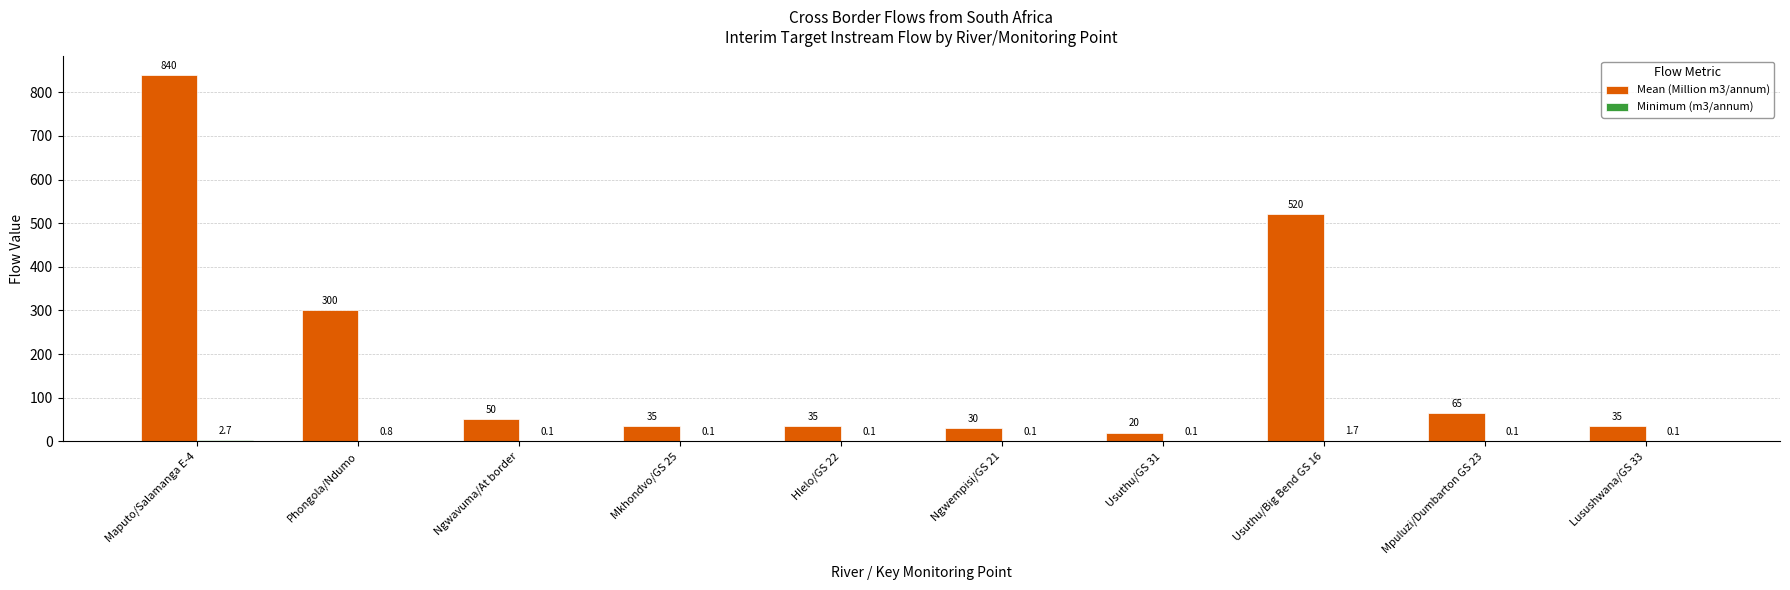

What is the greatest value displayed?

840.0